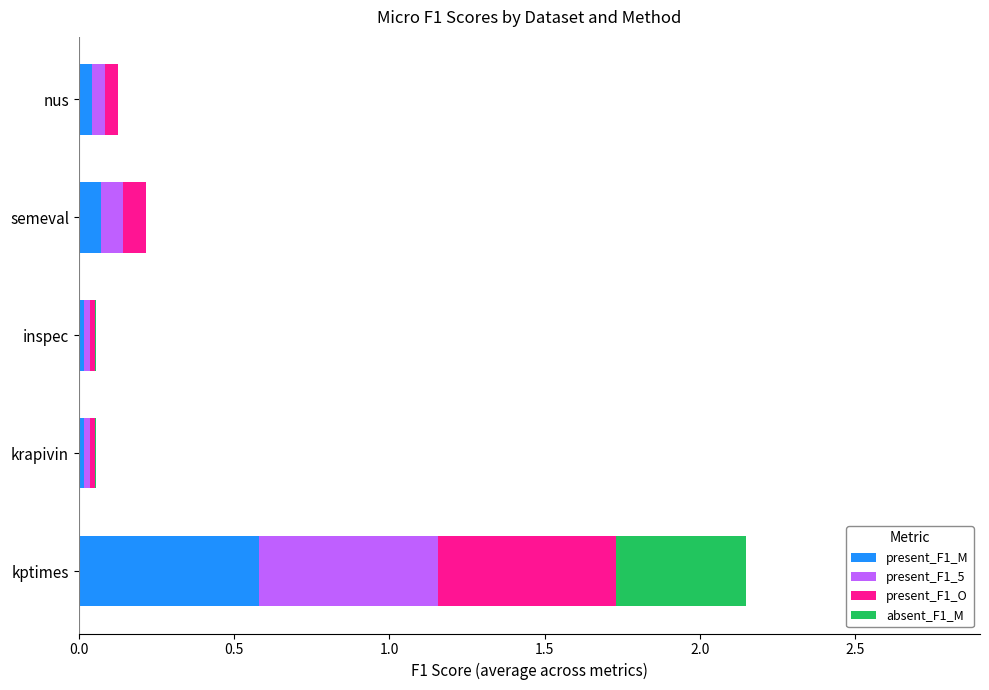

At which category is the sum across all series the highest?

kptimes